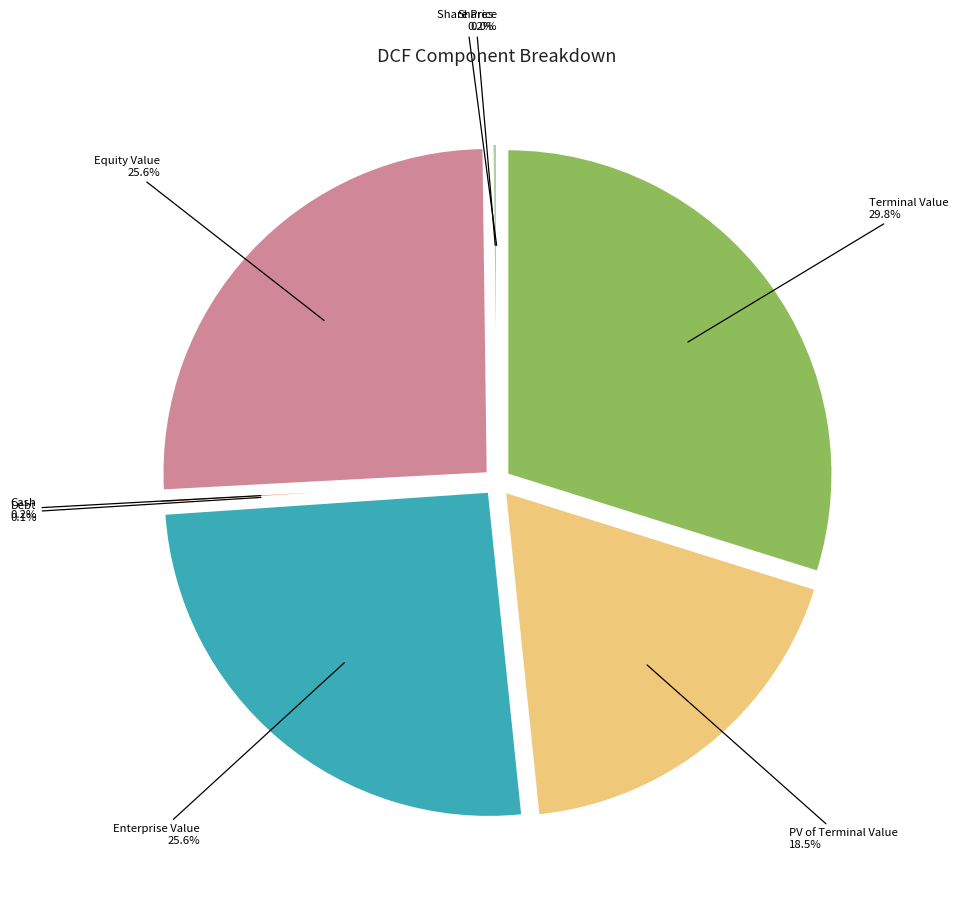

To the nearest percent, what is the combined percentage of Equity Value and Enterprise Value?

51%